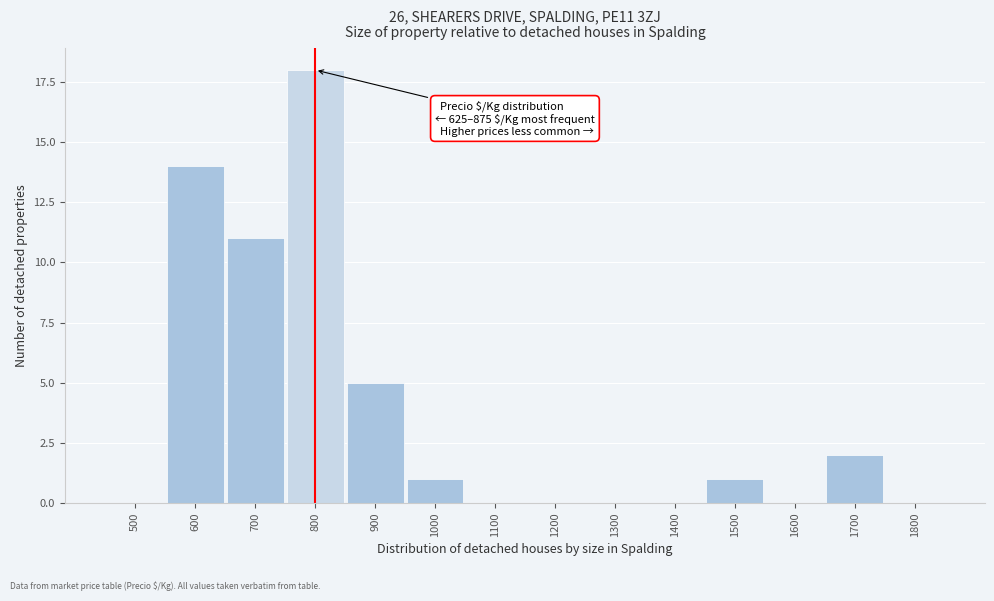

Reading left to right, list all the values displayed in this chart.

500=0	600=14	700=11	800=18	900=5	1000=1	1100=0	1200=0	1300=0	1400=0	1500=1	1600=0	1700=2	1800=0